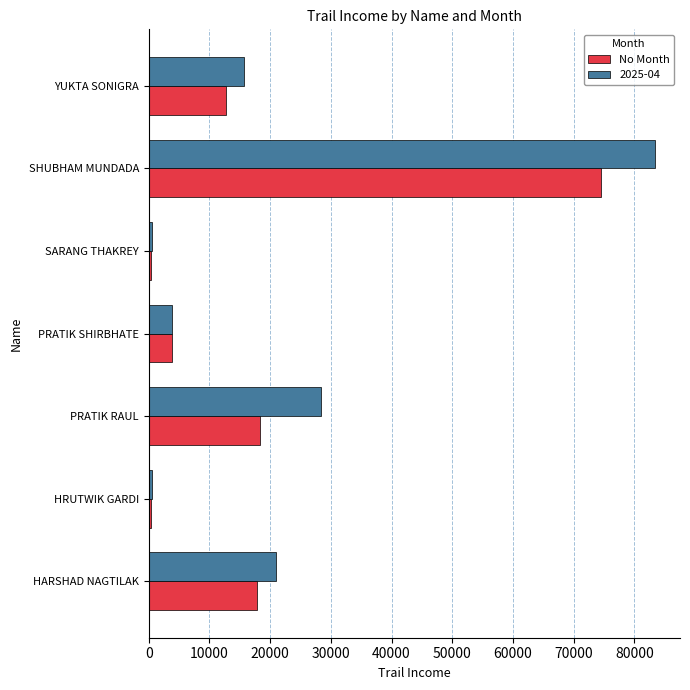

True or false: No Month has a value of 17833.8 at HARSHAD NAGTILAK.

True